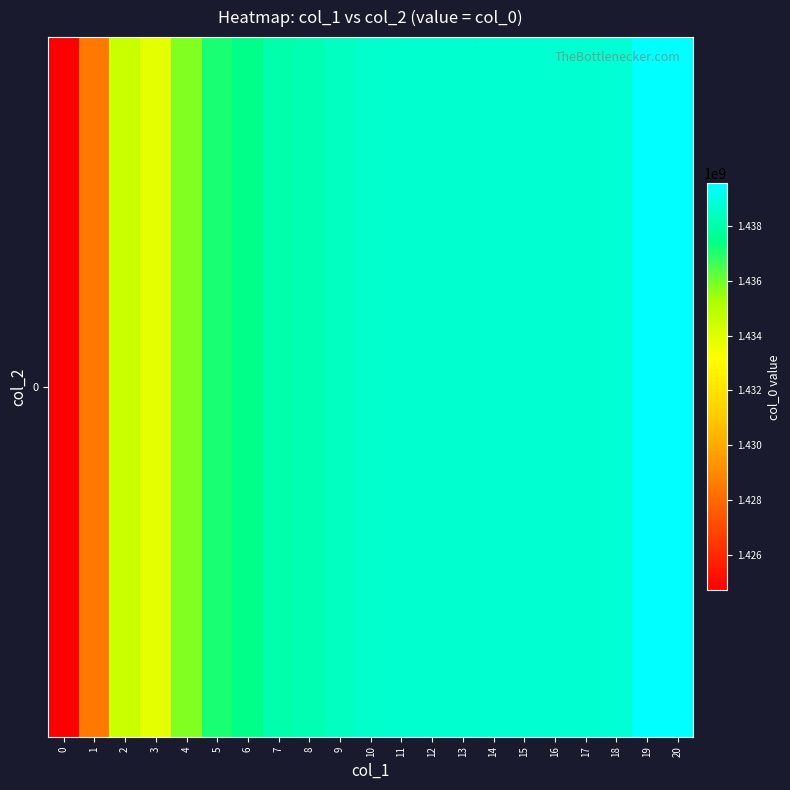

True or false: the data shows 2526673464.2 at 13.

False